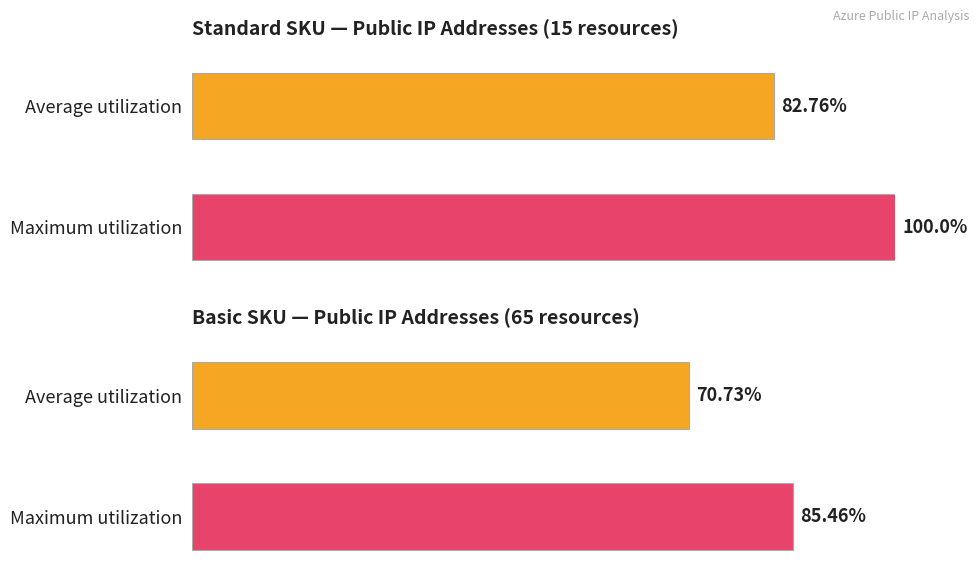

How many categories are shown in the chart?

2